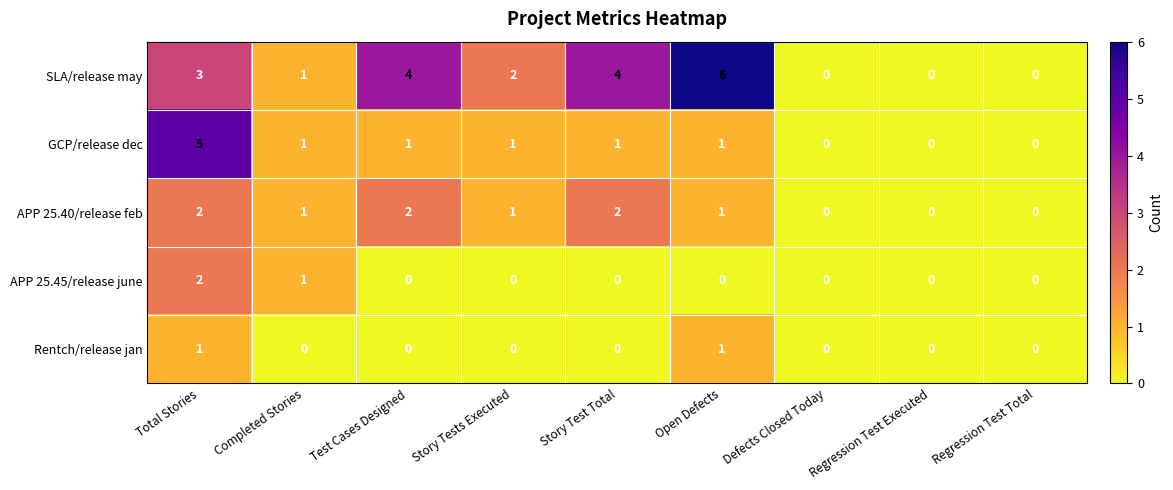

Where is APP 25.45/release june nearest to the value 1?

Completed Stories